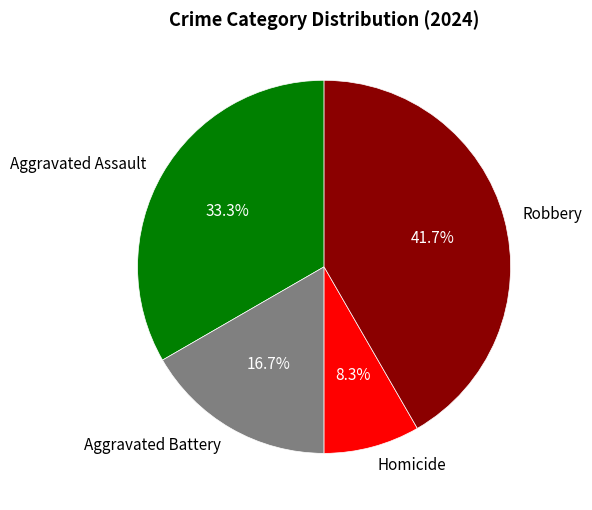

How much of the chart is everything except Homicide?

91.7%